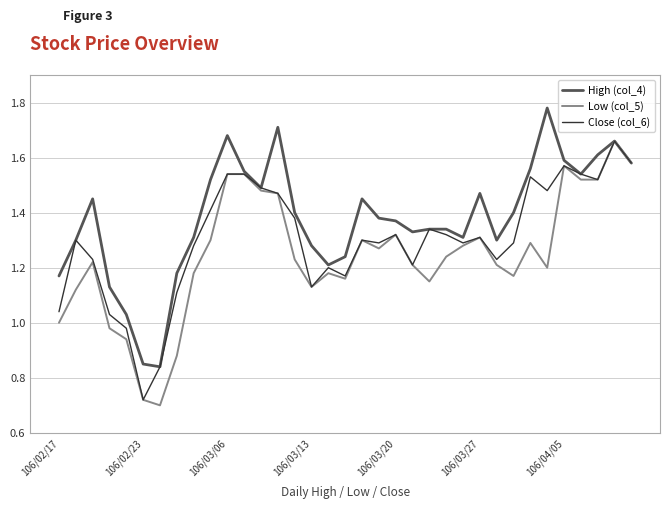

Which series has the largest total across all categories?

High (col_4)